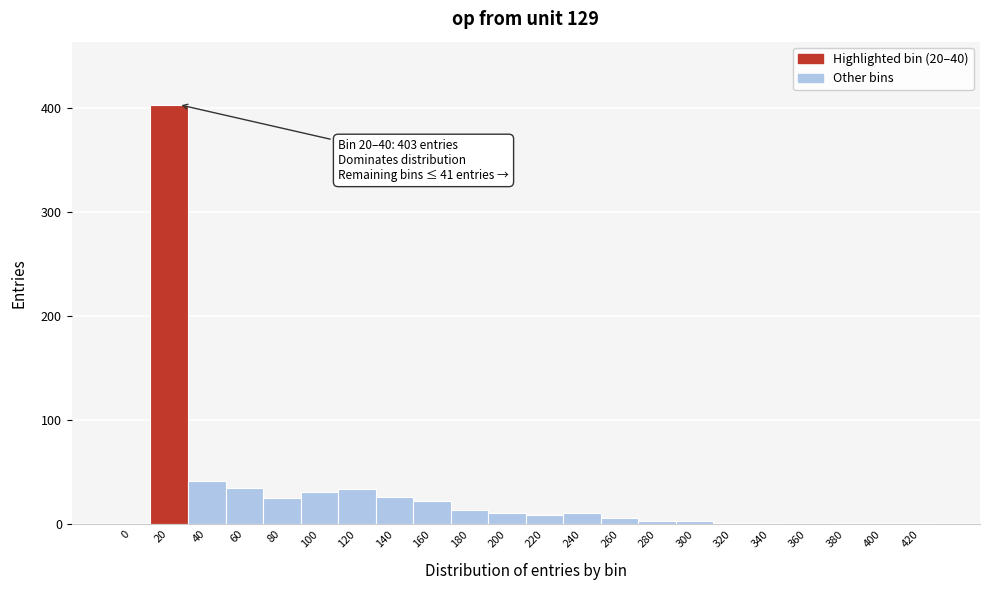

What is the sum of all values?

678